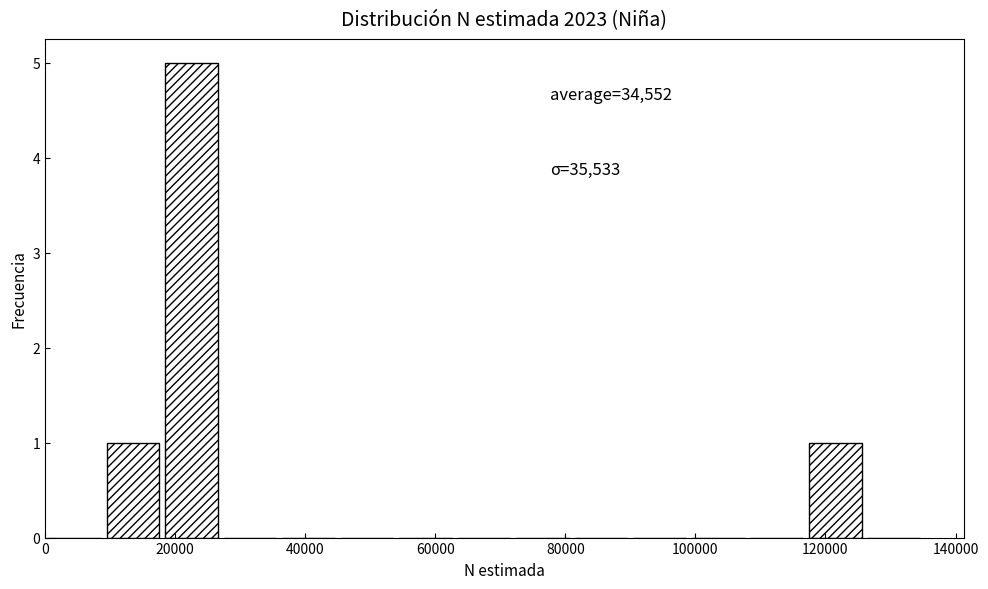

Over which range of the x-axis is the bar tallest?

18000 to 27000